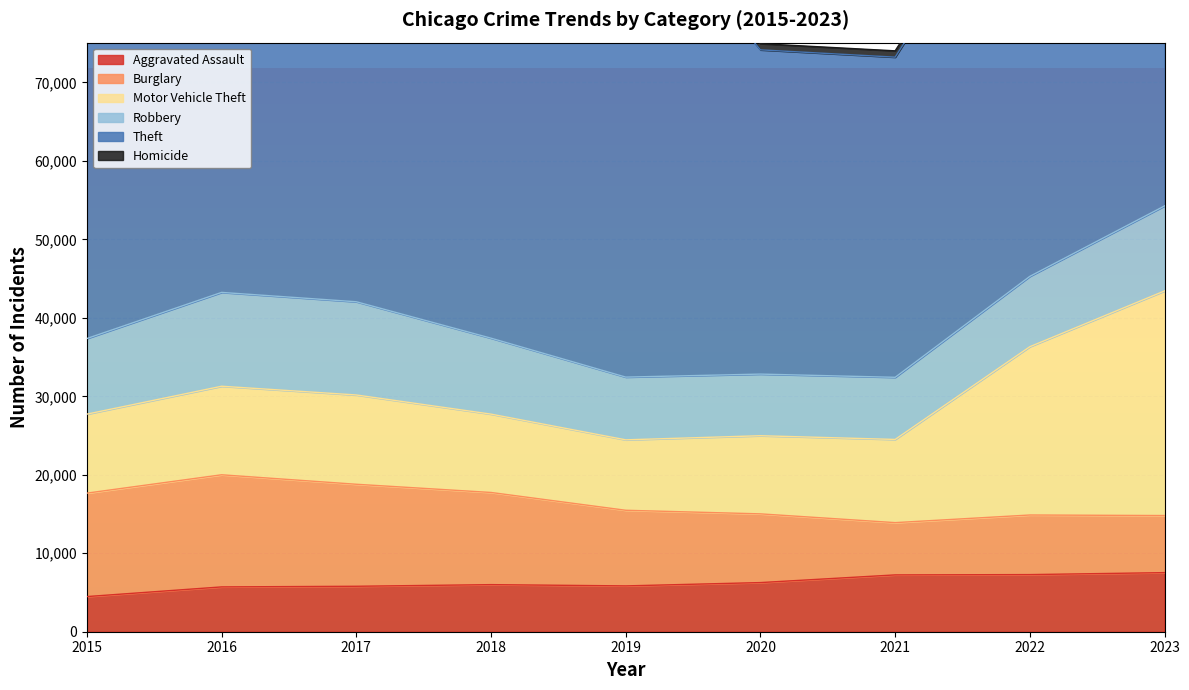

At which category does Homicide reach its first local peak?

2016